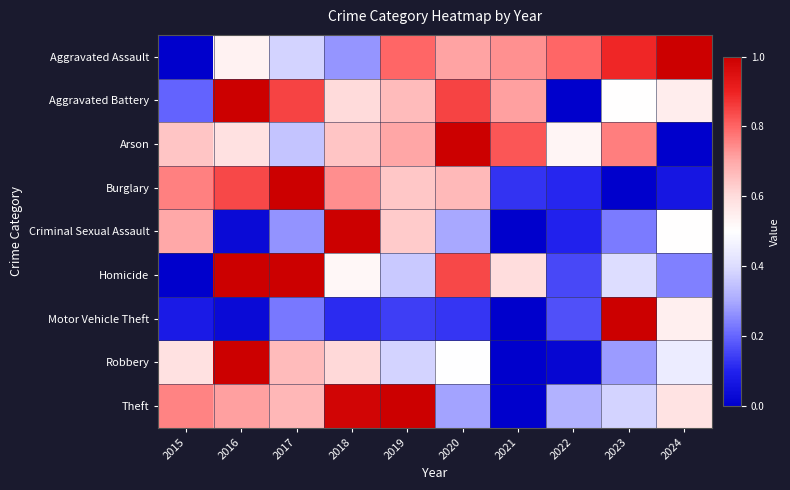

Count the number of categories in the chart.

10